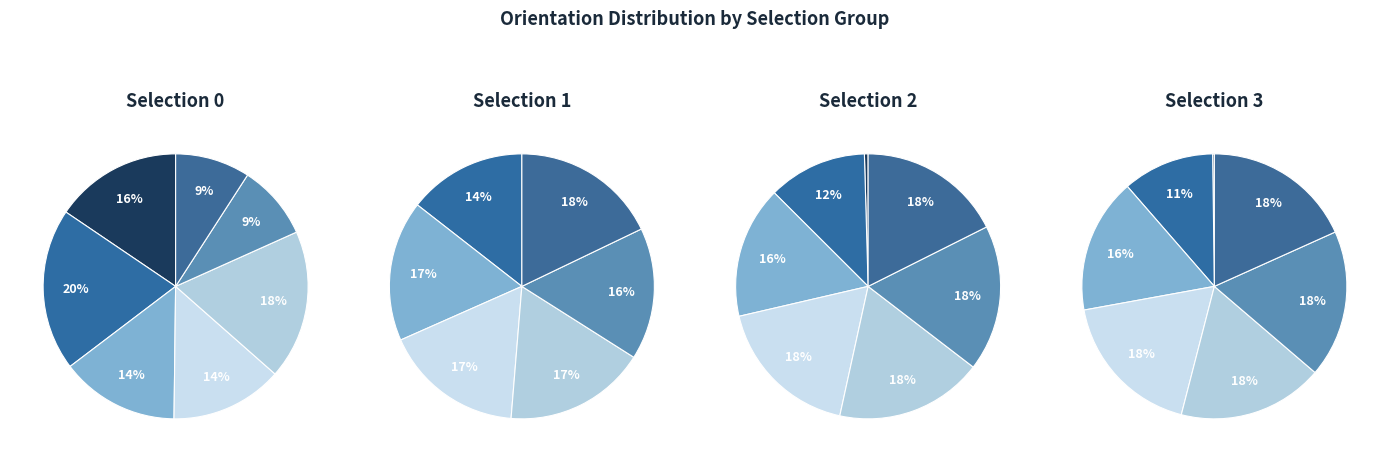

To the nearest percent, what portion does 0.6 represent?

18%